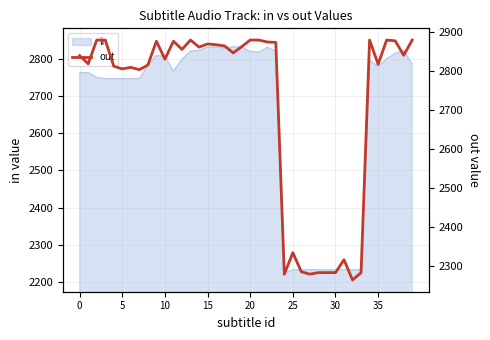

How many data points are above 2847?

19